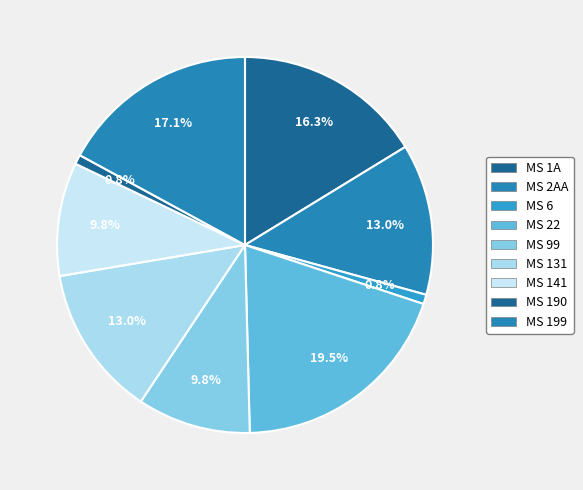

Count the number of slices in the pie.

9